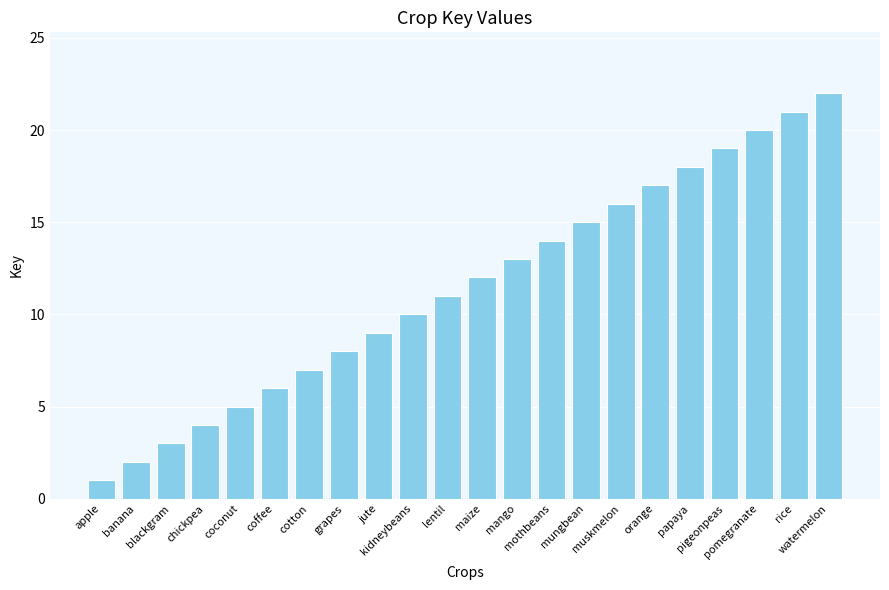

The value at mungbean is 3. True or false?

False